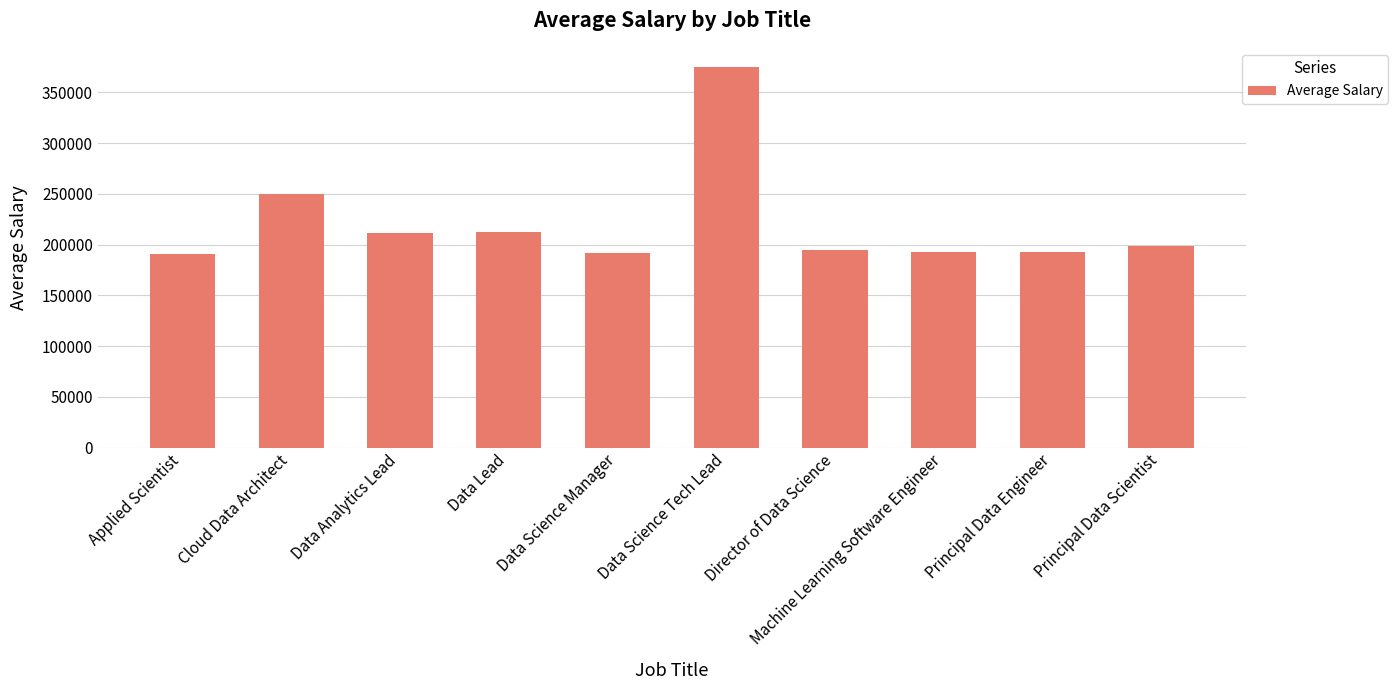

What is the sum of all values?

2208529.6